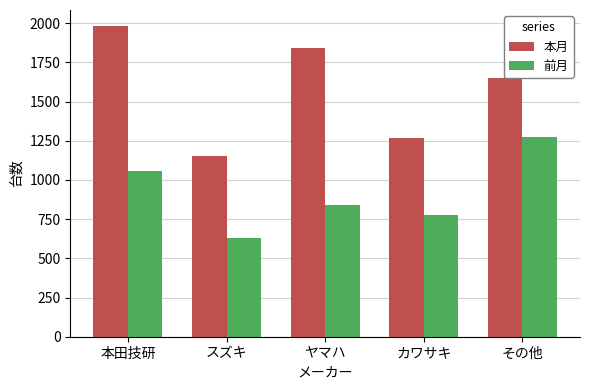

What is the label of the 1st bar from the right?

その他